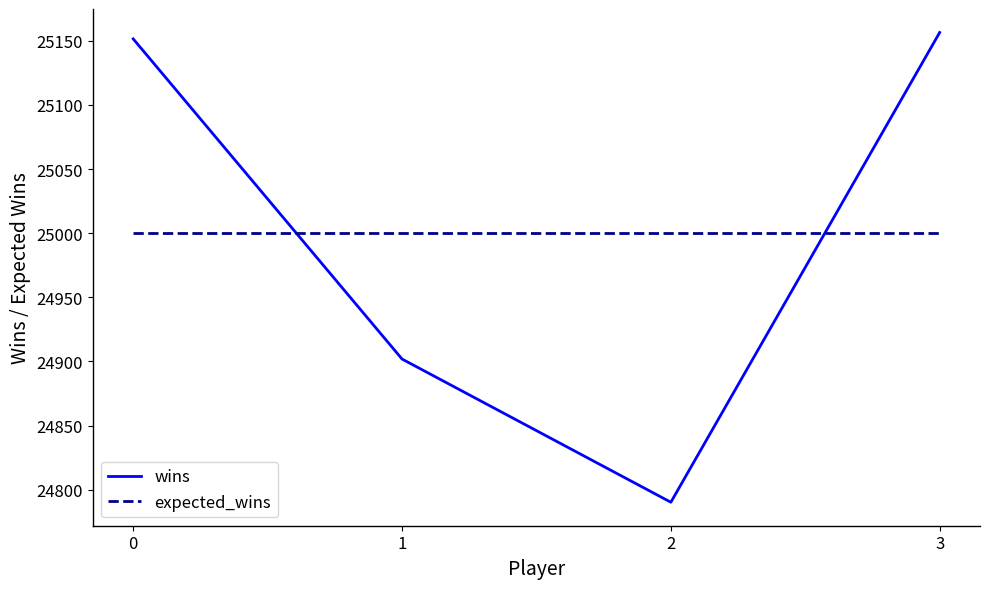

What value does the expected_wins series have at 2?

25000.0